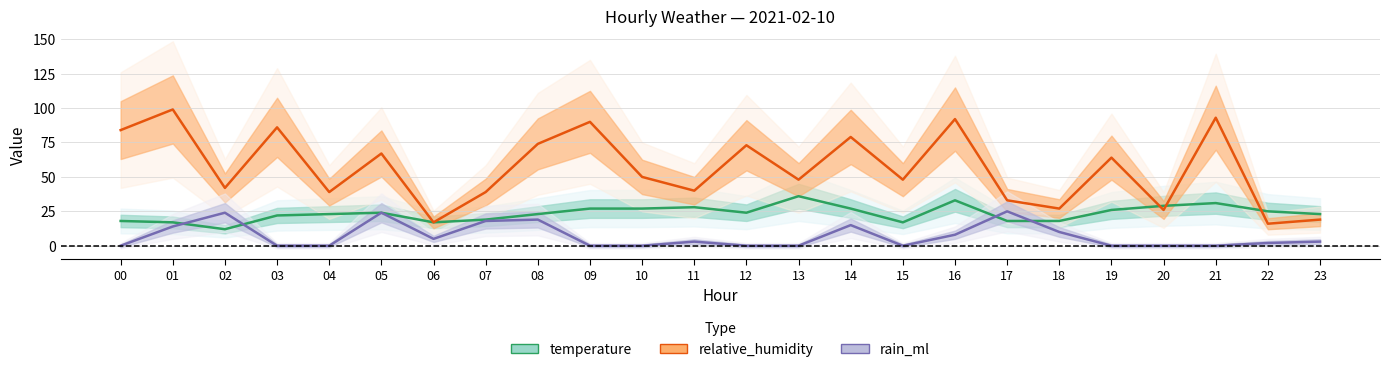

At which label does rain_ml first exceed 3?

01